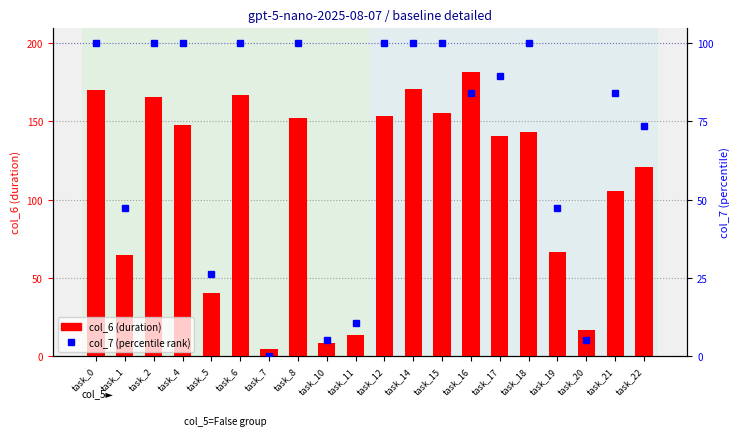

How many values in col_7 (percentile rank) are above zero?

19